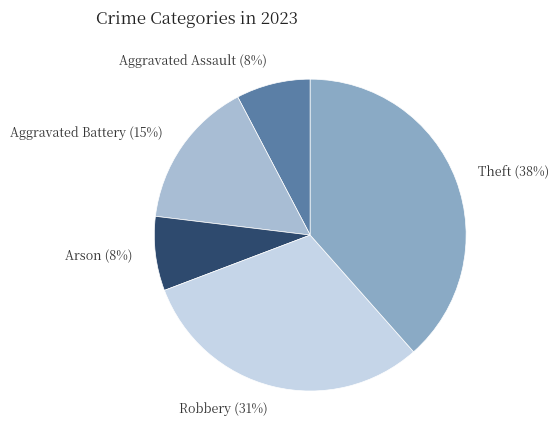

How many slices are in this pie chart?

5